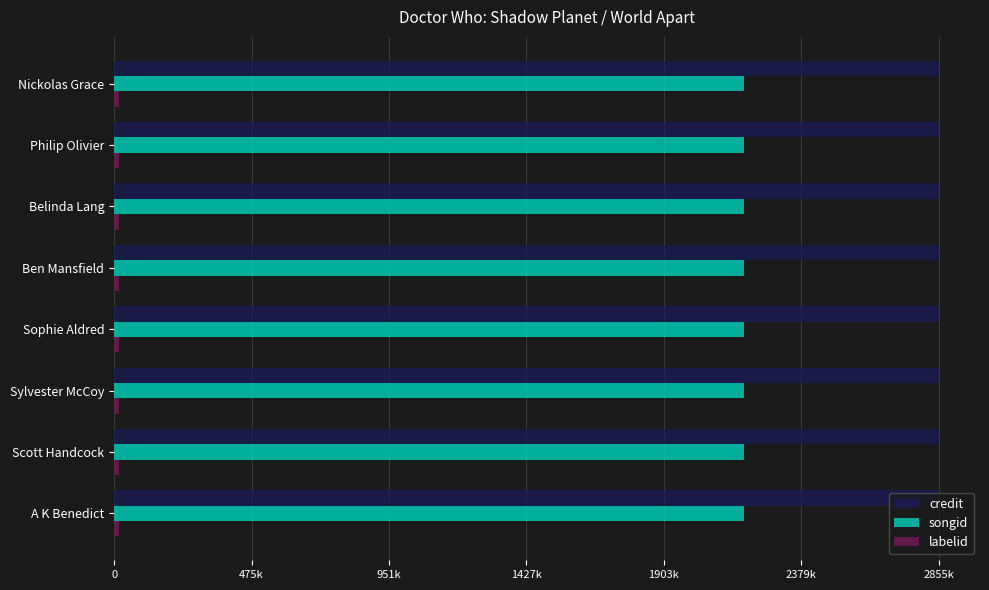

Reading right to left, list all the values displayed in this chart.

credit: 2855280	2855280	2855280	2855280	2855280	2855280	2855280	2855280
songid: 2179606	2179606	2179606	2179606	2179606	2179606	2179606	2179606
labelid: 16092	16092	16092	16092	16092	16092	16092	16092